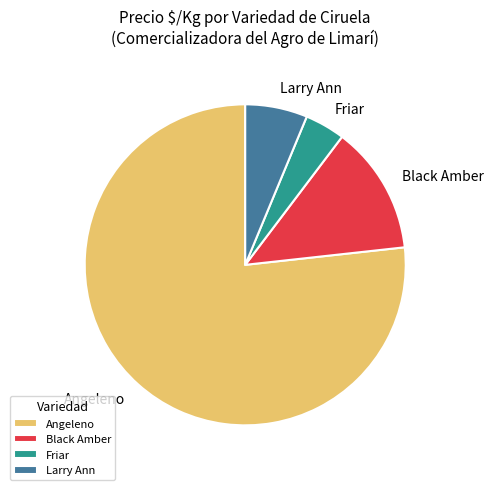

Which has a higher value, Friar or Angeleno?

Angeleno